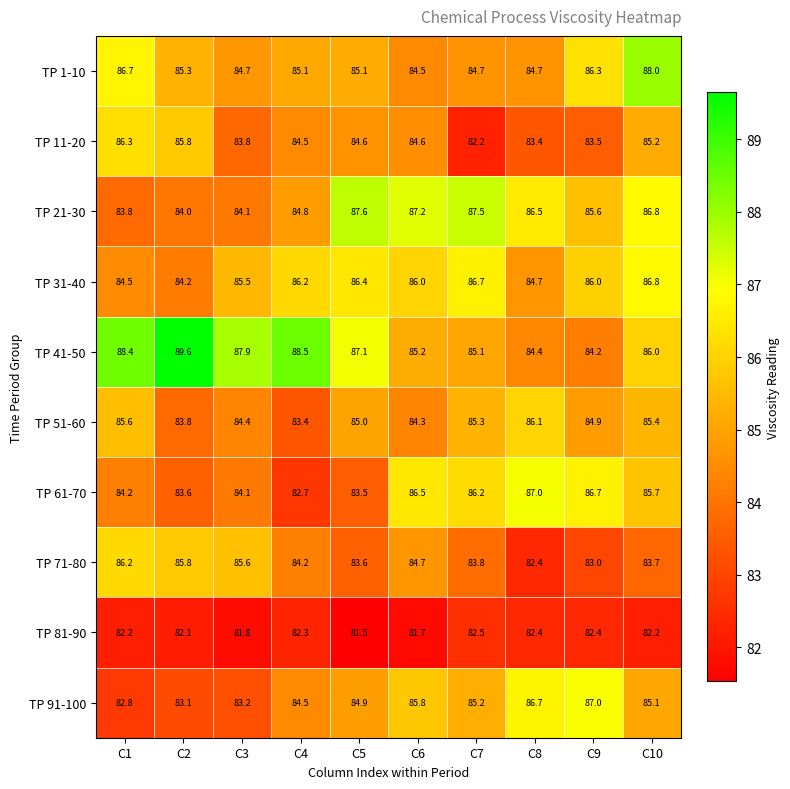

The TP 51-60 series shows 30.1 at C10. True or false?

False